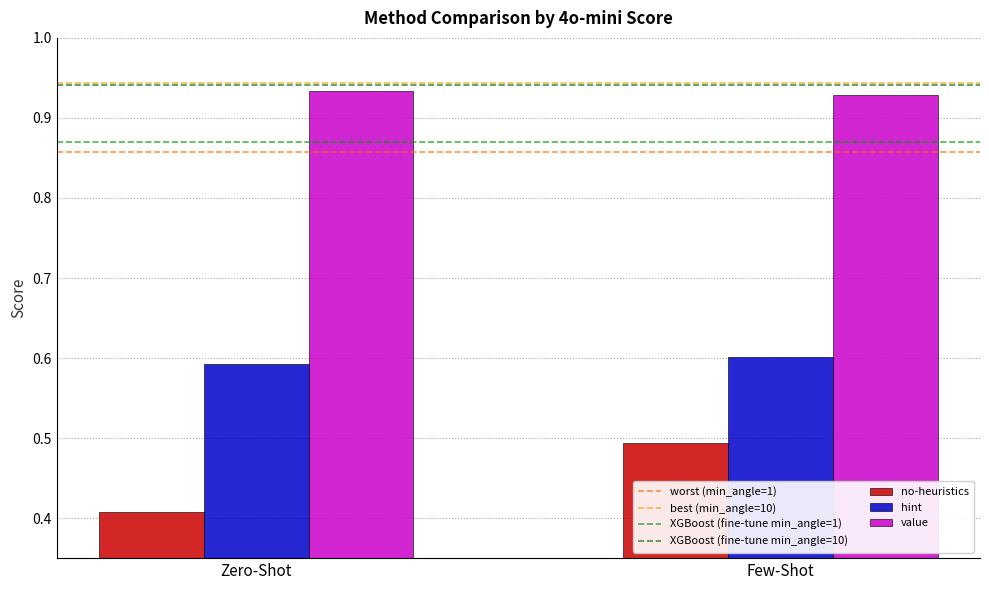

Rank the series by their maximum value, from highest to lowest.

value, hint, no-heuristics